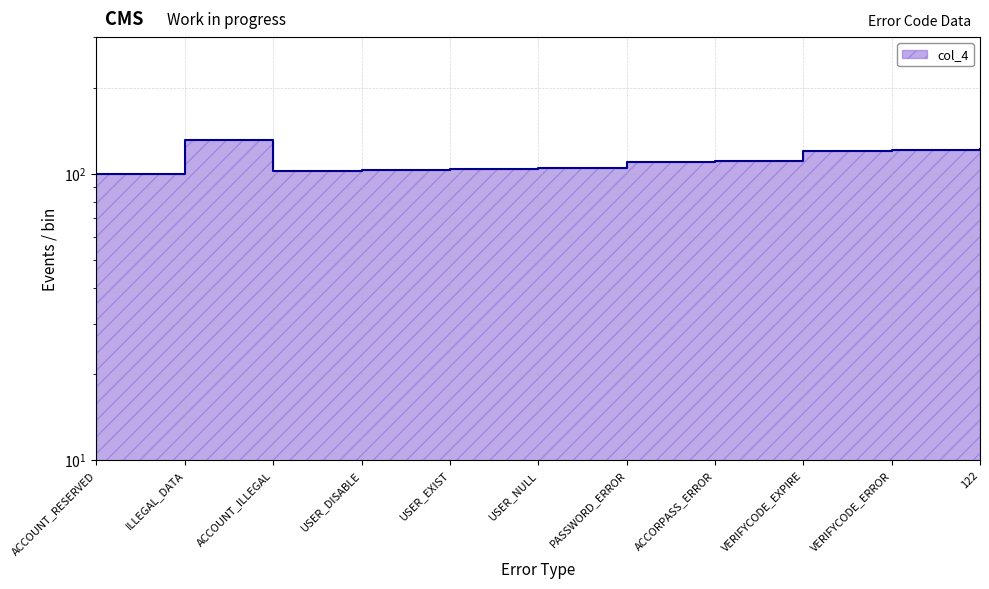

What is the value of the 6th point from the left?

105